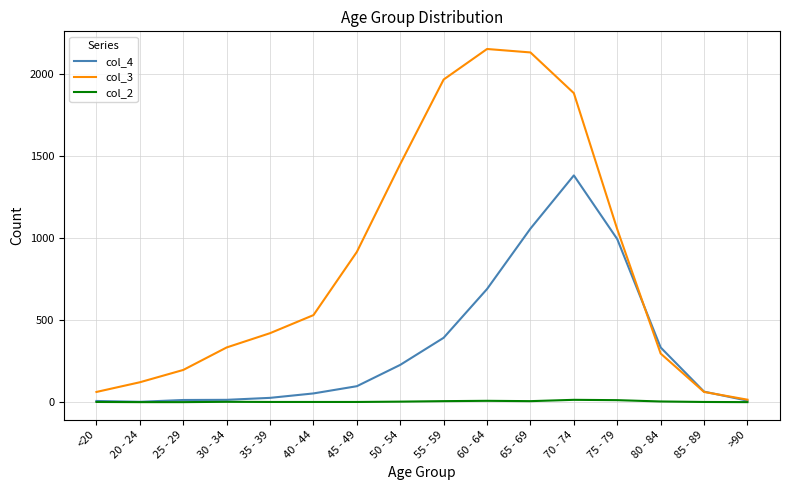

Does the chart have visible grid lines?

Yes